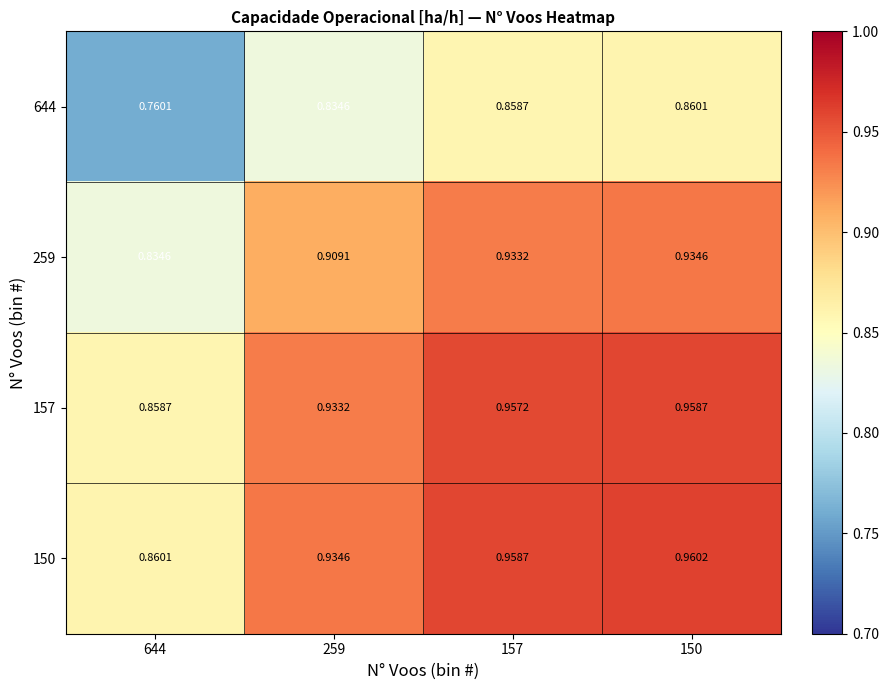

Rank the series at 150 from highest to lowest value.

150, 157, 259, 644